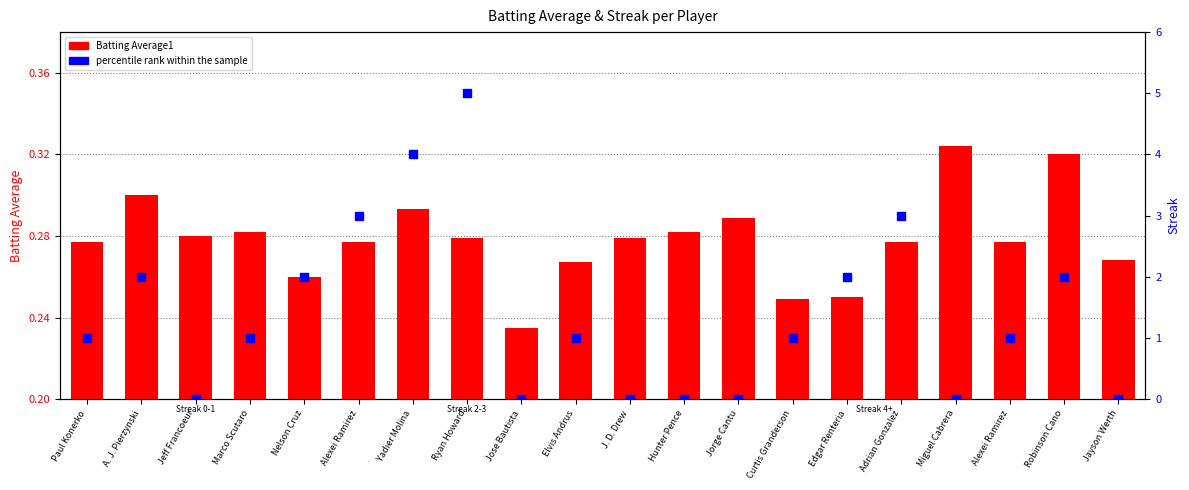

Which series reaches the maximum Y coordinate?

percentile rank within the sample